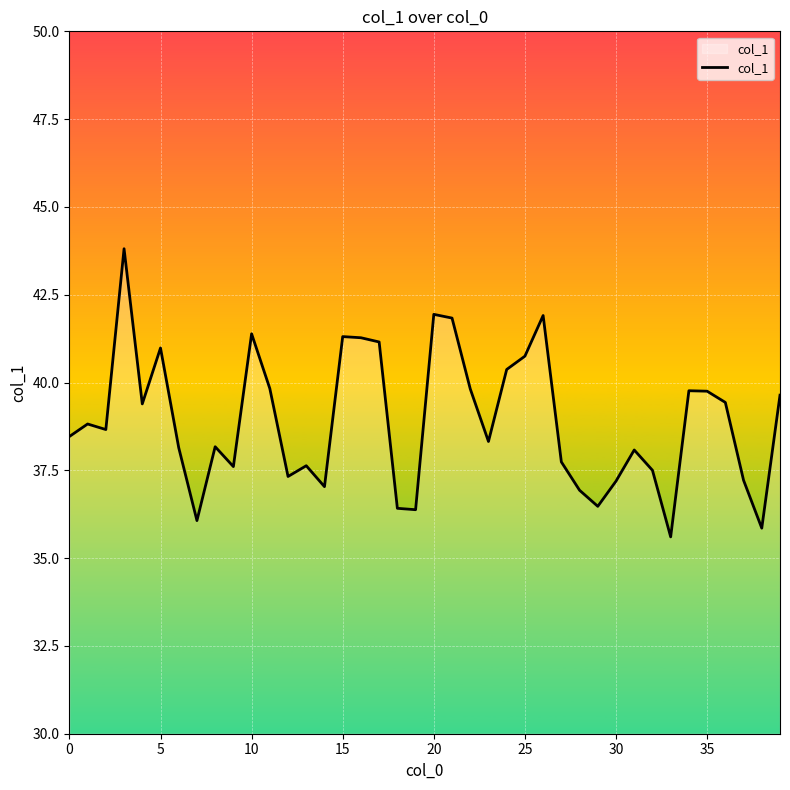

What is the maximum value shown in the chart?

43.8